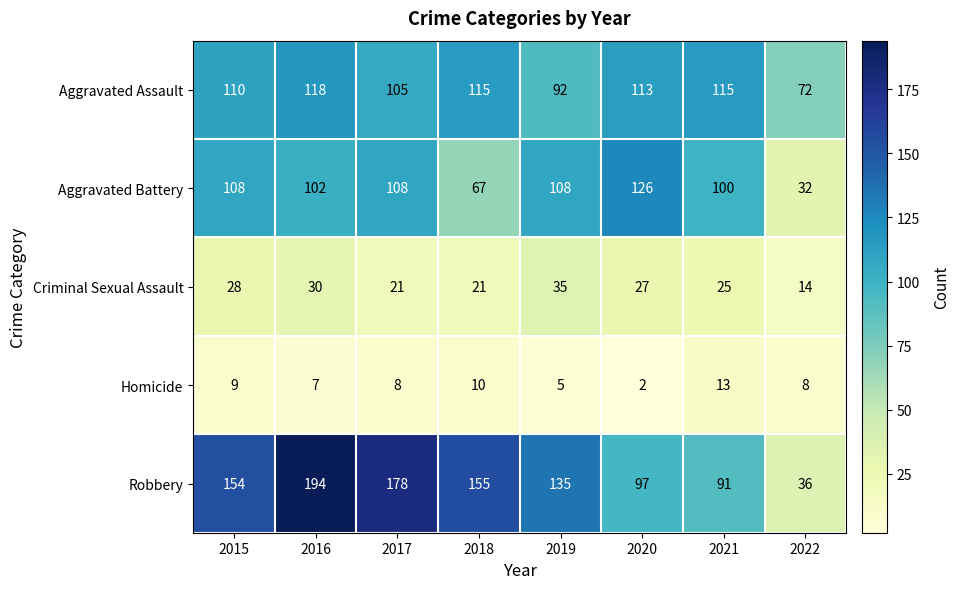

List the series in order of their peak value, highest first.

Robbery, Aggravated Battery, Aggravated Assault, Criminal Sexual Assault, Homicide